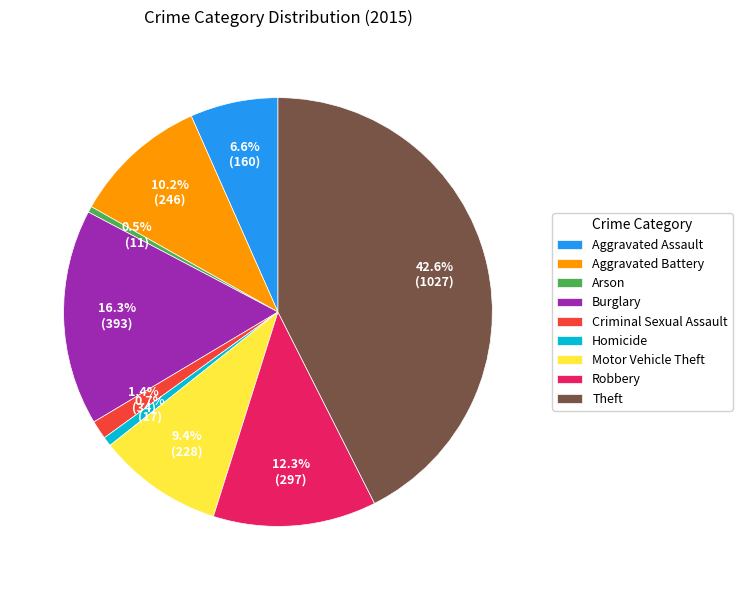

The Robbery slice represents 12% of the pie. True or false?

True